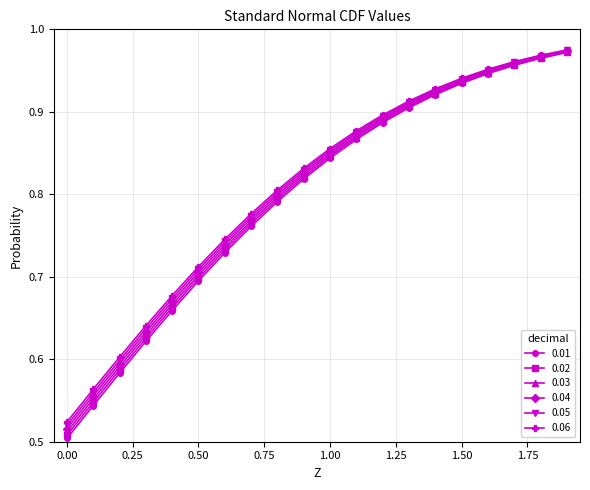

At how many categories does at least one series exceed 0?

20